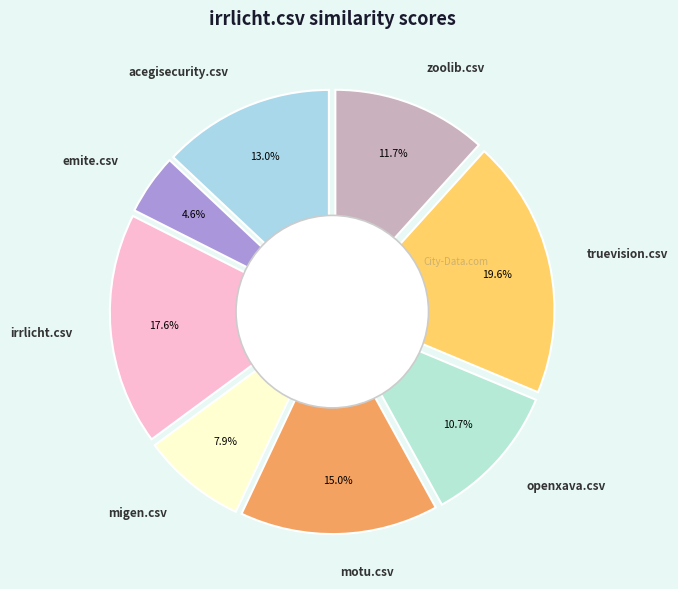

To the nearest percent, what is the difference between the largest and smallest slice percentages?

15%